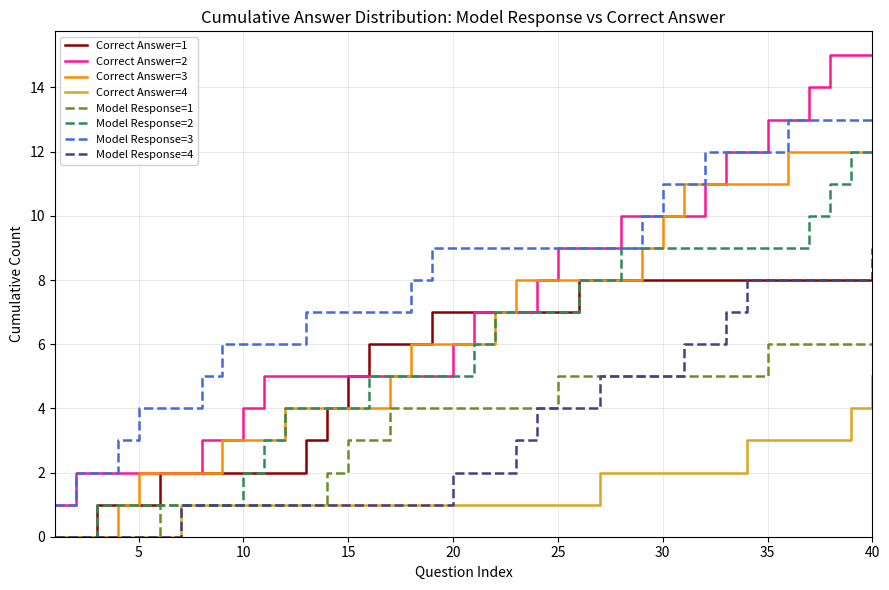

Which series has the largest total across all categories?

Model Response=3